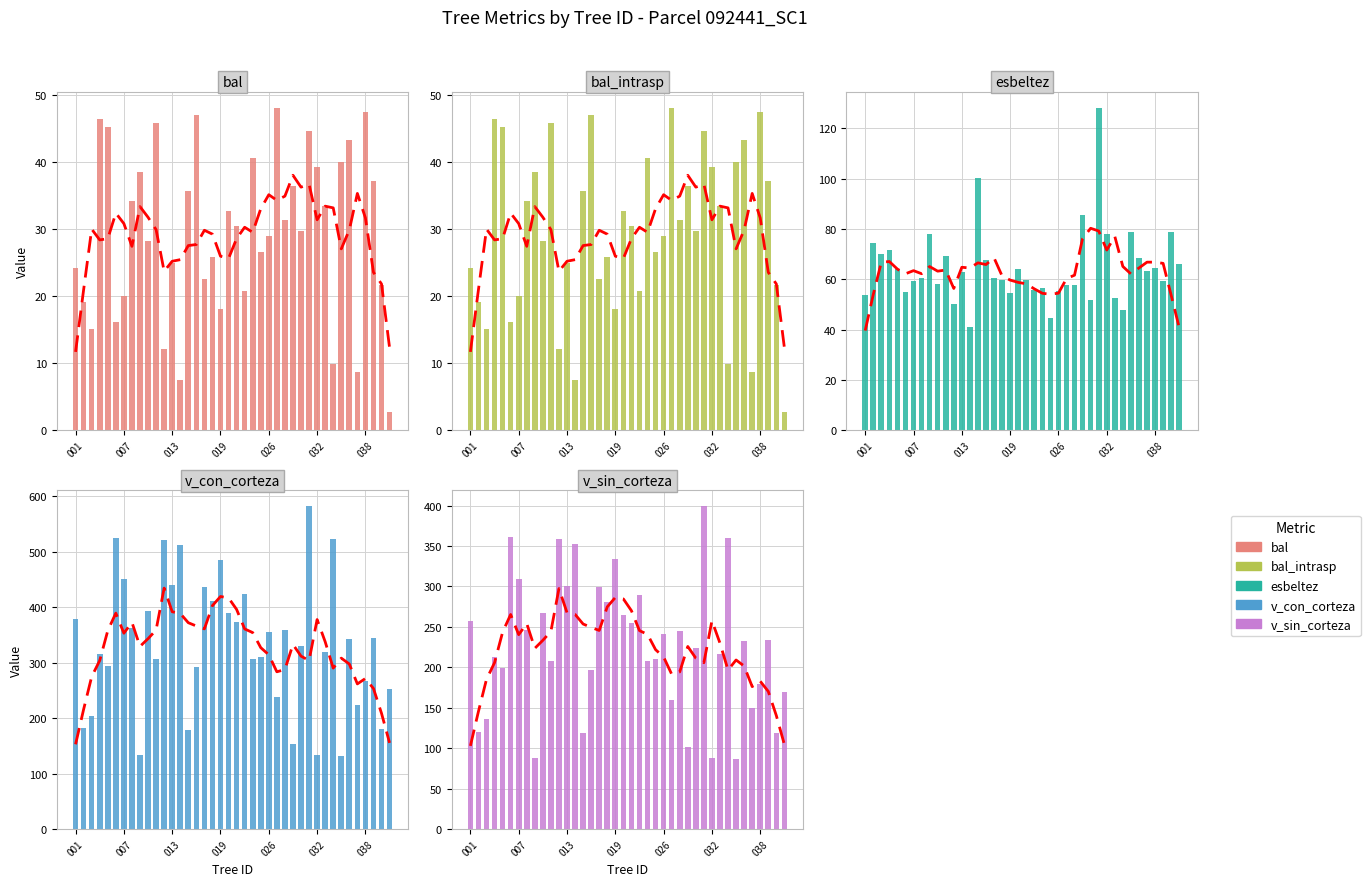

True or false: v_con_corteza has a value of 324.1 at 32.

False